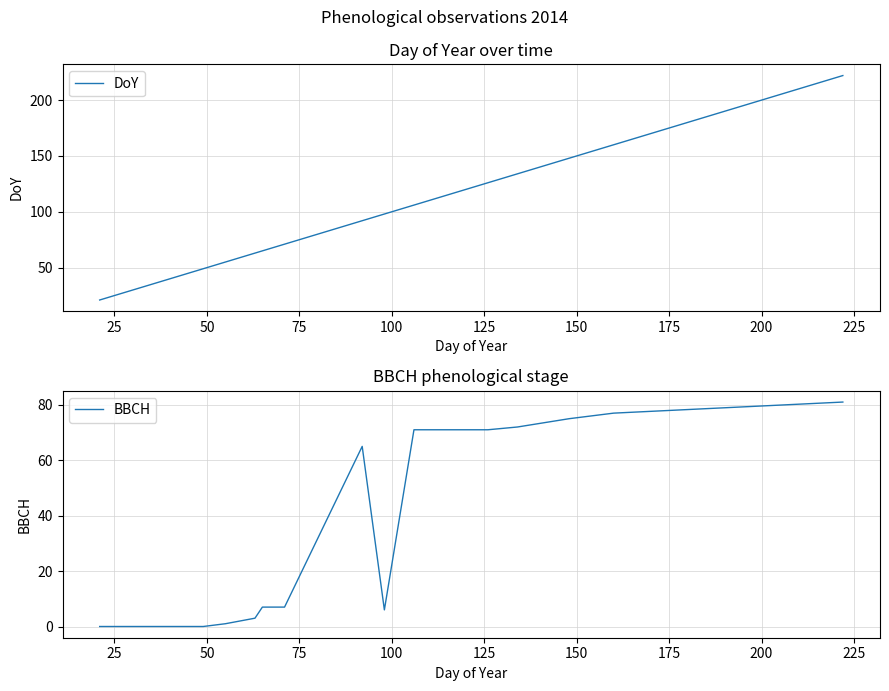

What is the lowest value of the DoY series?

21